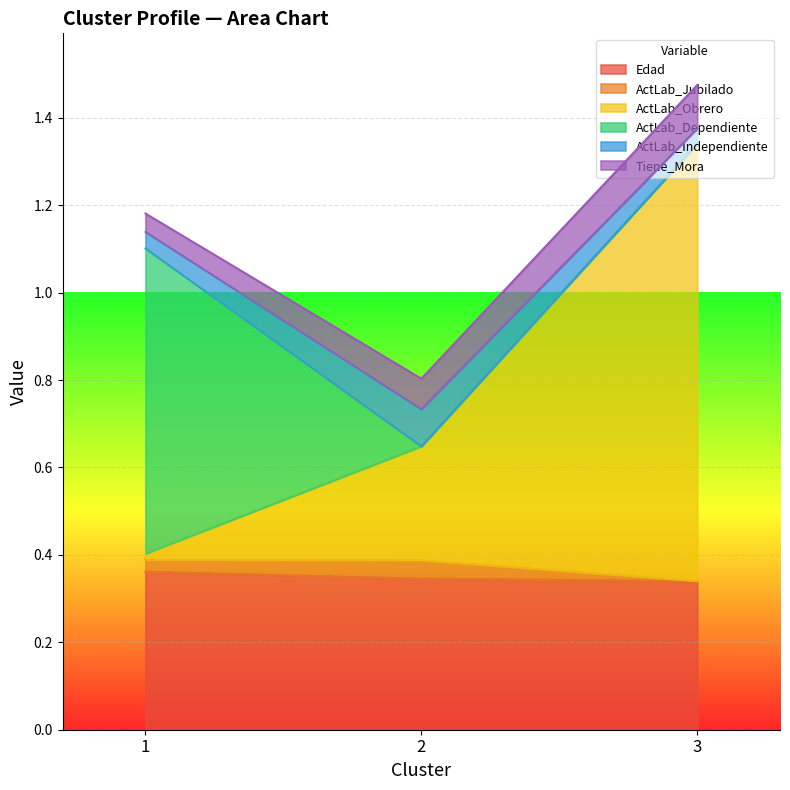

The value of ActLab_Dependiente at 2 is 0.0. True or false?

True